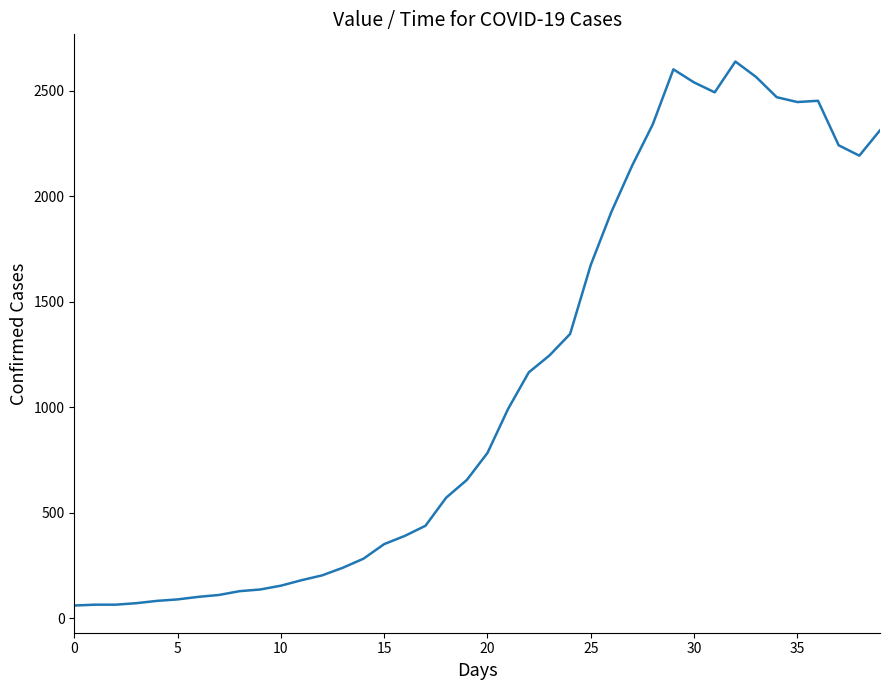

What is the greatest value displayed?

2639